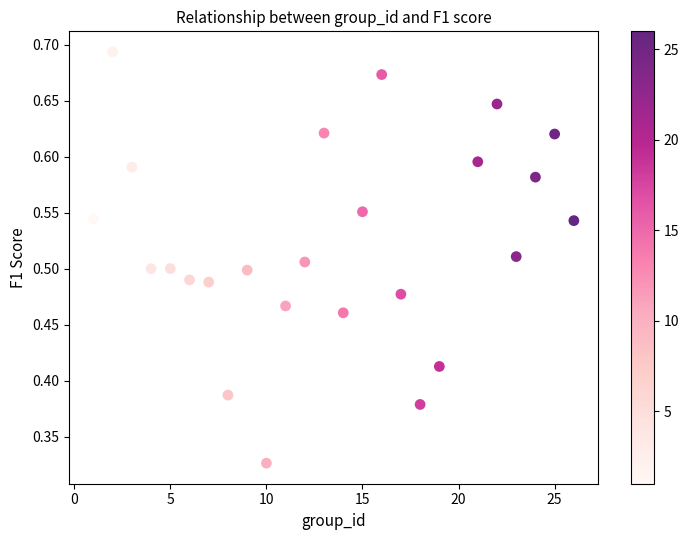

What is the range of X values (max minus min)?

25.0